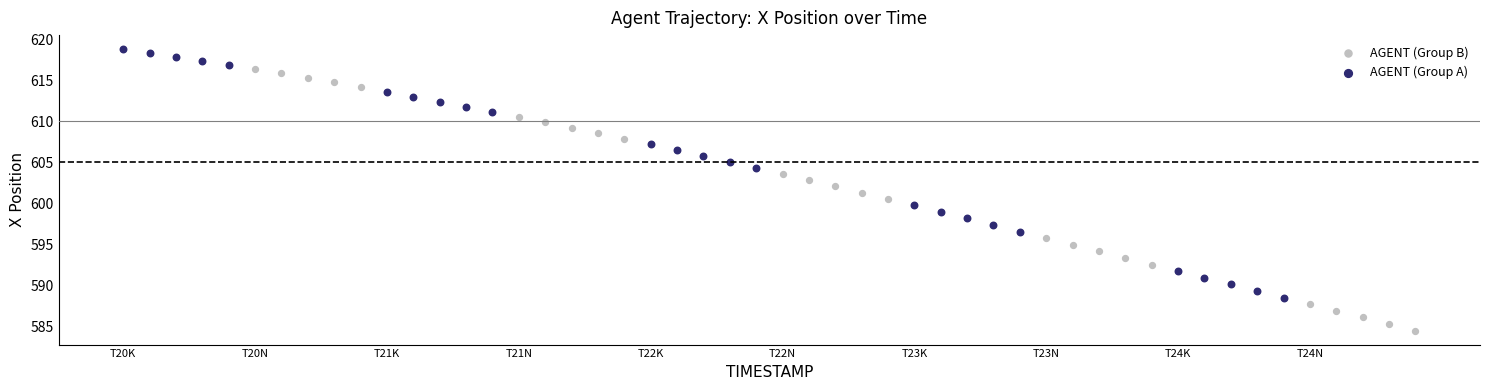

Which series has the largest Y range (max minus min)?

AGENT (Group B)